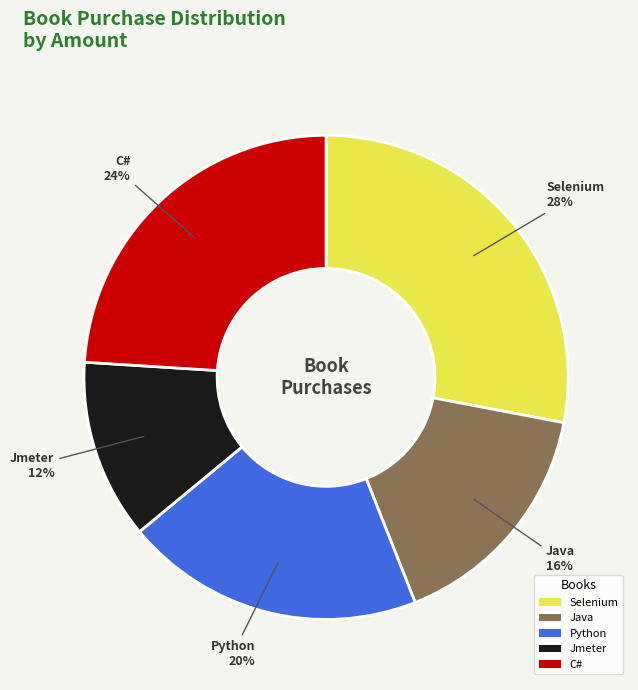

Combined, do Java and C# account for over 50%?

No